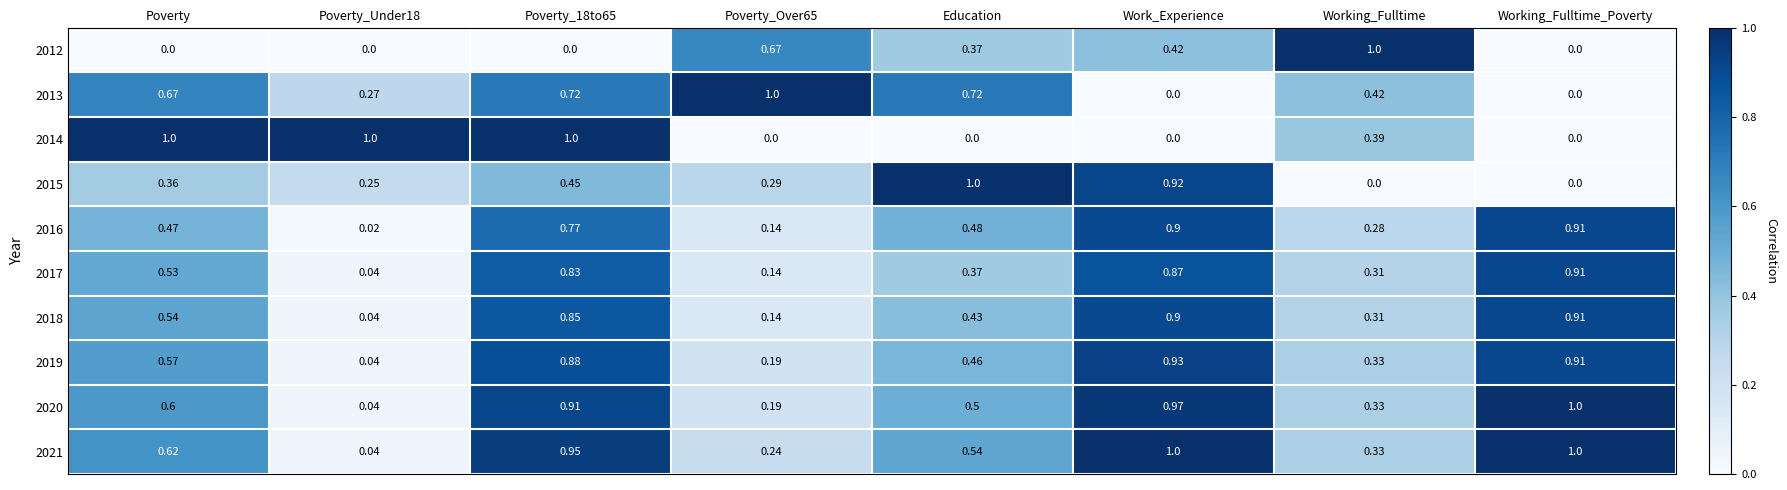

Which category has the highest value in the 2016 series?

Working_Fulltime_Poverty